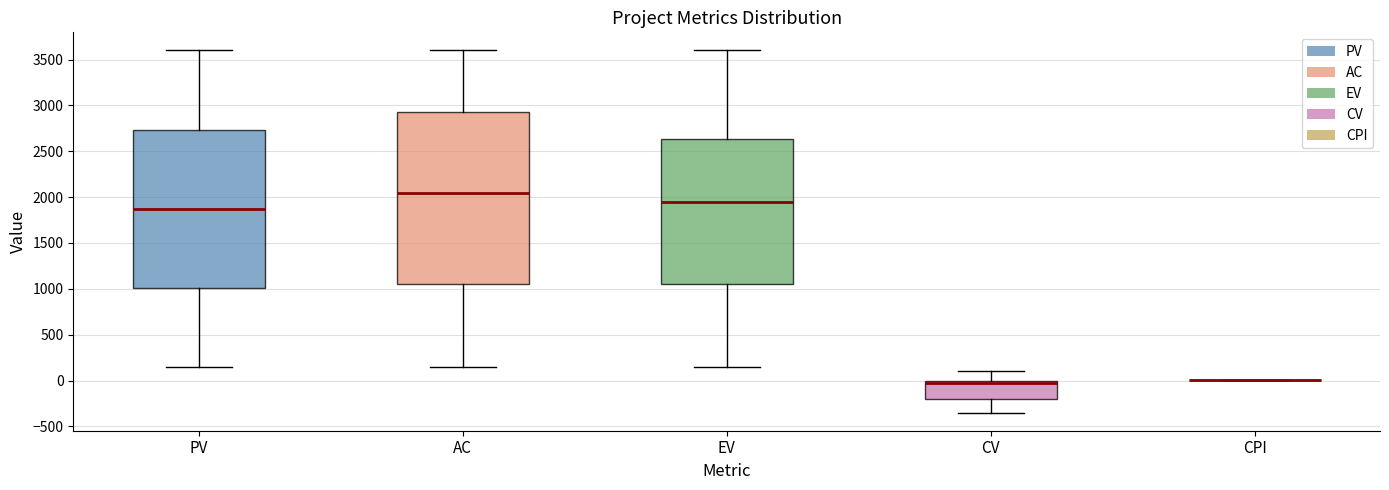

Reading left to right, read every box against the y-axis: the position of its median line, the range the box covers, and the ends of its whiskers. The values are not printed on the chart, so give them approximately, as read against the axis.

PV: median 1900, box 1000 to 2750, whiskers 150 to 3600
AC: median 2050, box 1050 to 2950, whiskers 150 to 3600
EV: median 1950, box 1050 to 2650, whiskers 150 to 3600
CV: median 0 (just below the box's upper edge), box -200 to 0, whiskers -350 to 100
CPI: box collapsed to a line at 0, whiskers 0 to 0